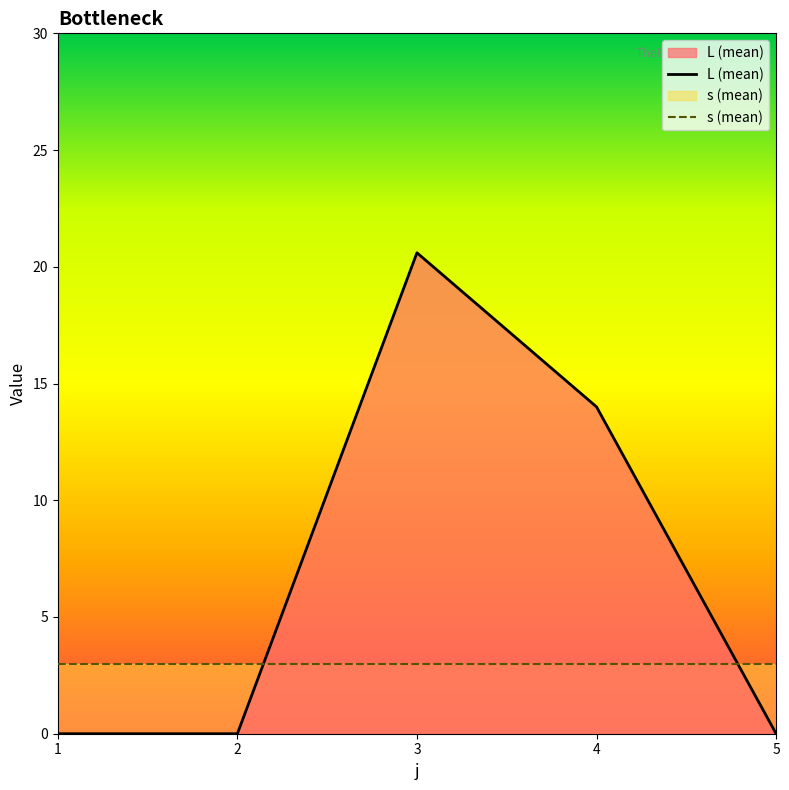

What is the total value across all series at 1?

3.0